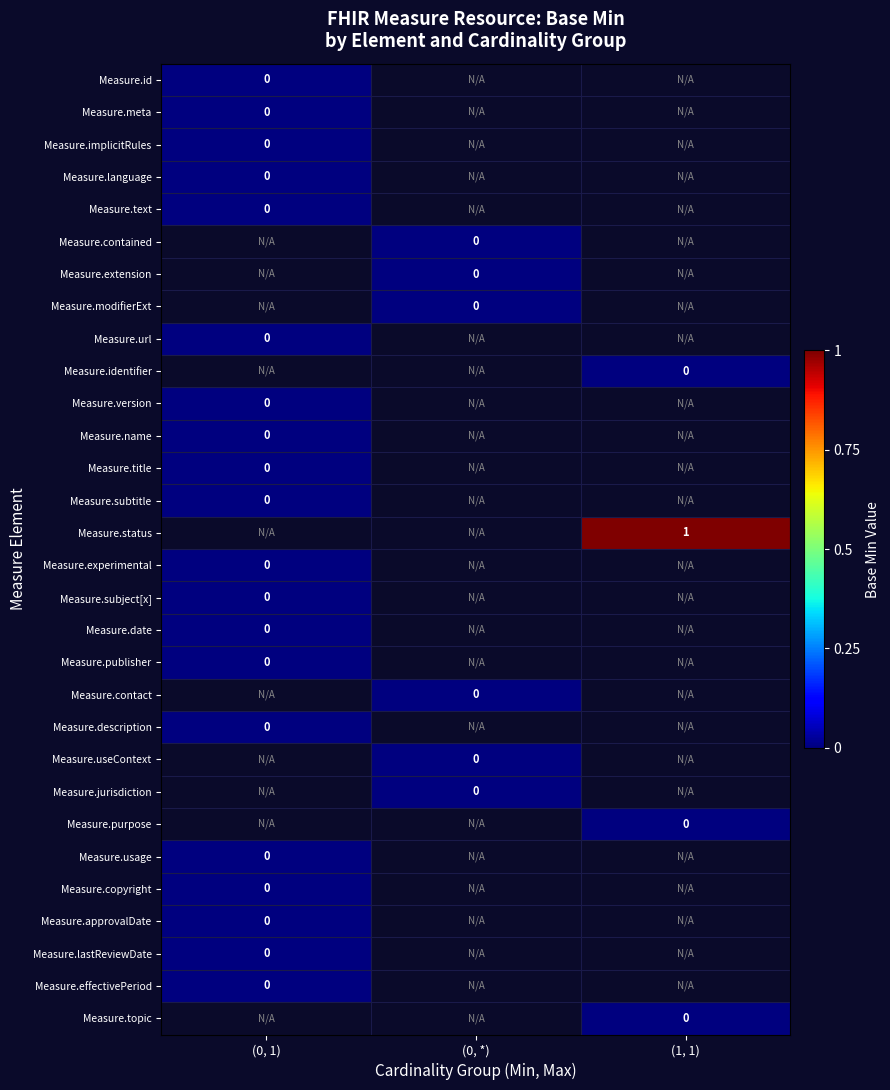

How many data points does each series have?

3